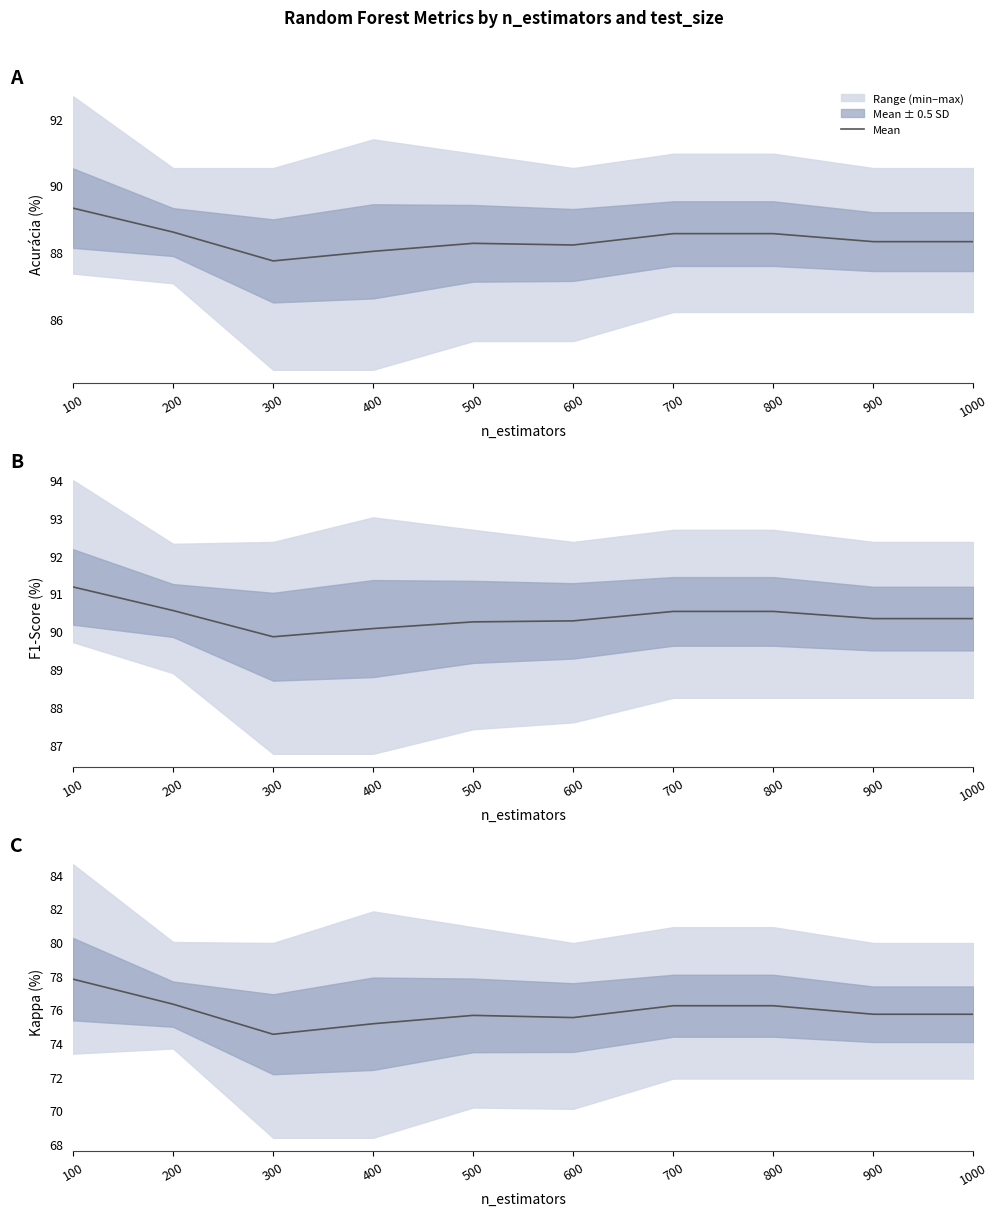

True or false: the data has more than 0 interior local peaks.

True